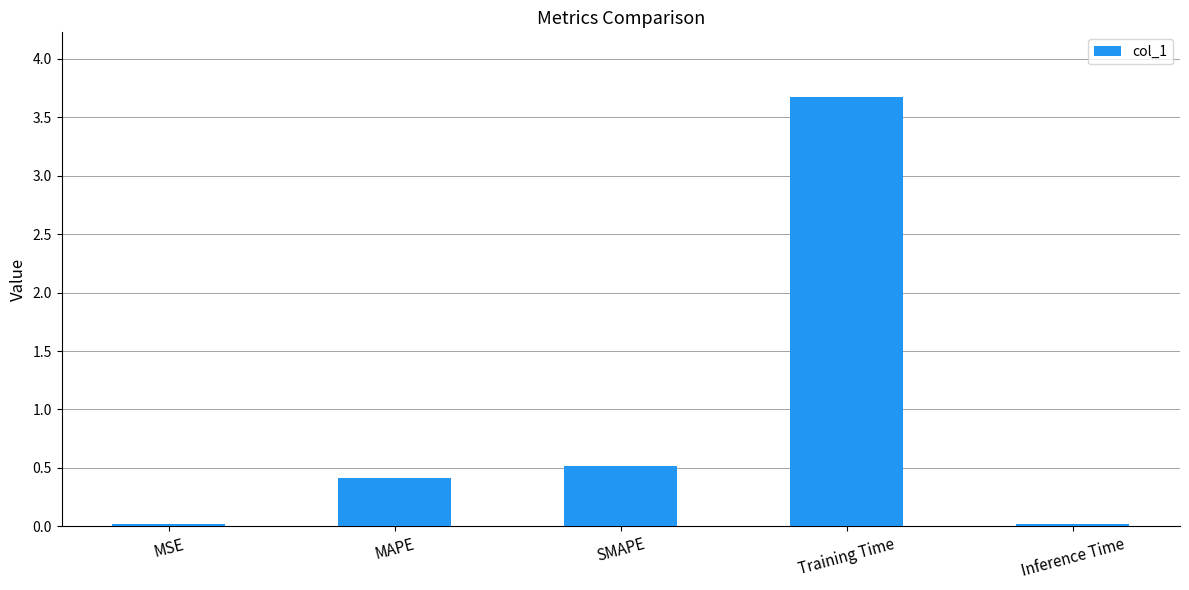

Does the chart contain stacked bars?

No